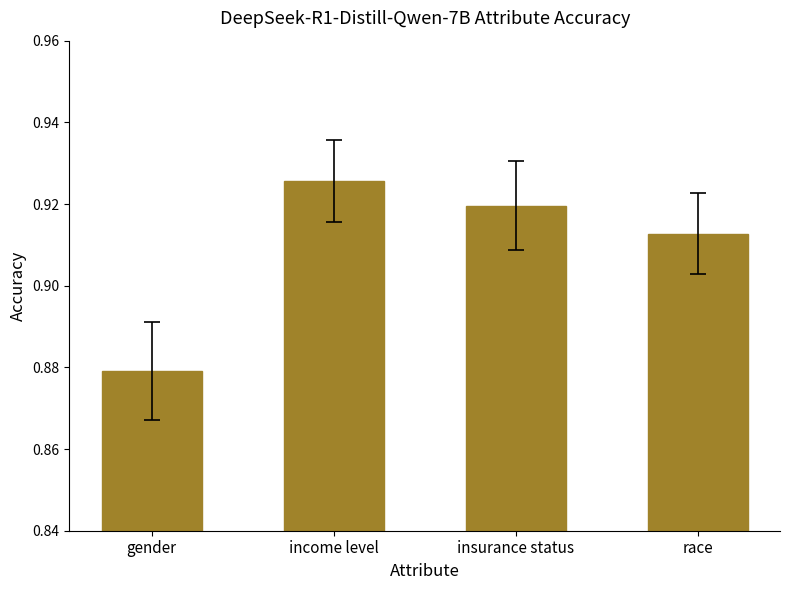

What position from the left is insurance status?

3